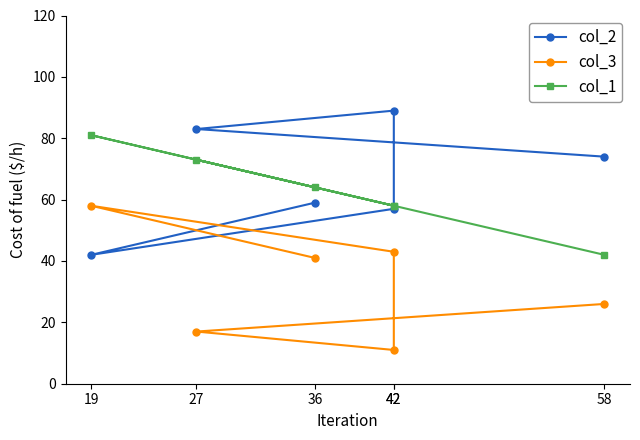

At 42, list the series in order from smallest to largest.

col_3, col_2, col_1